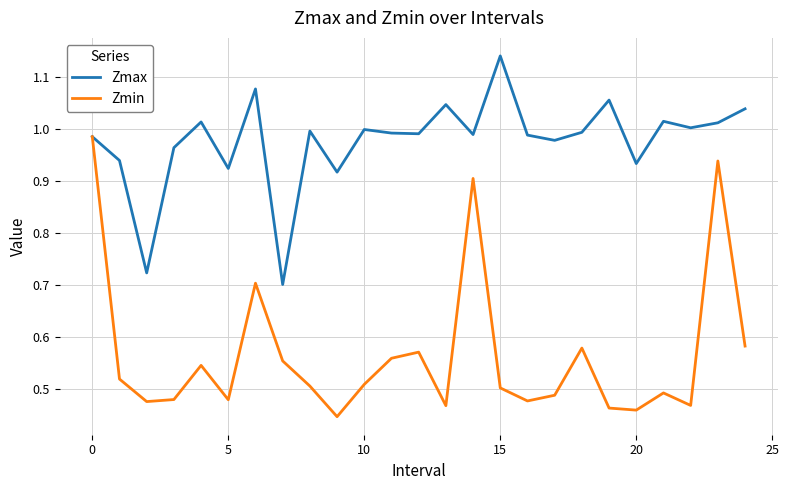

Which series has the largest total across all categories?

Zmax